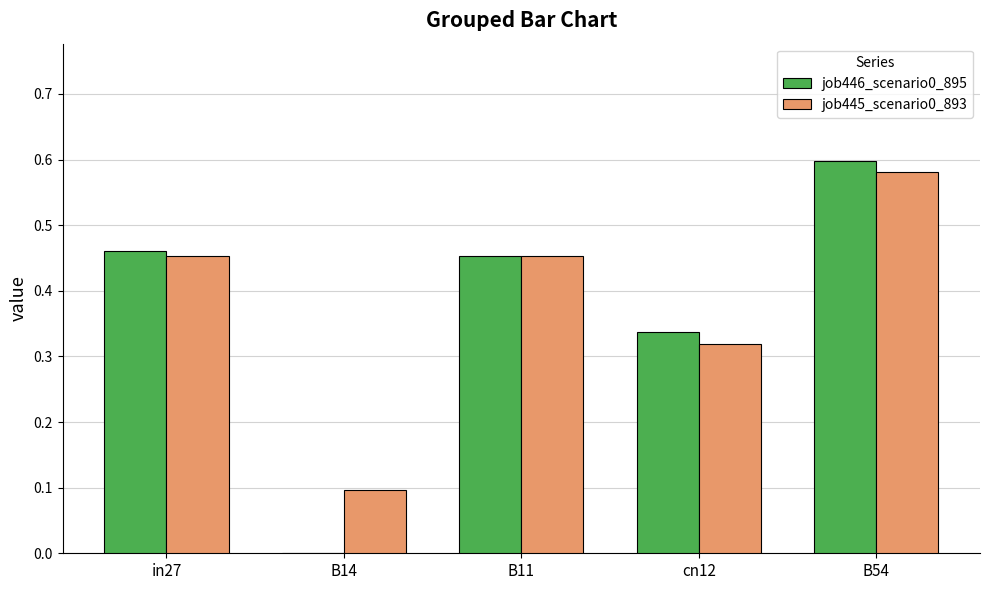

What is the total value across all series at in27?

0.9